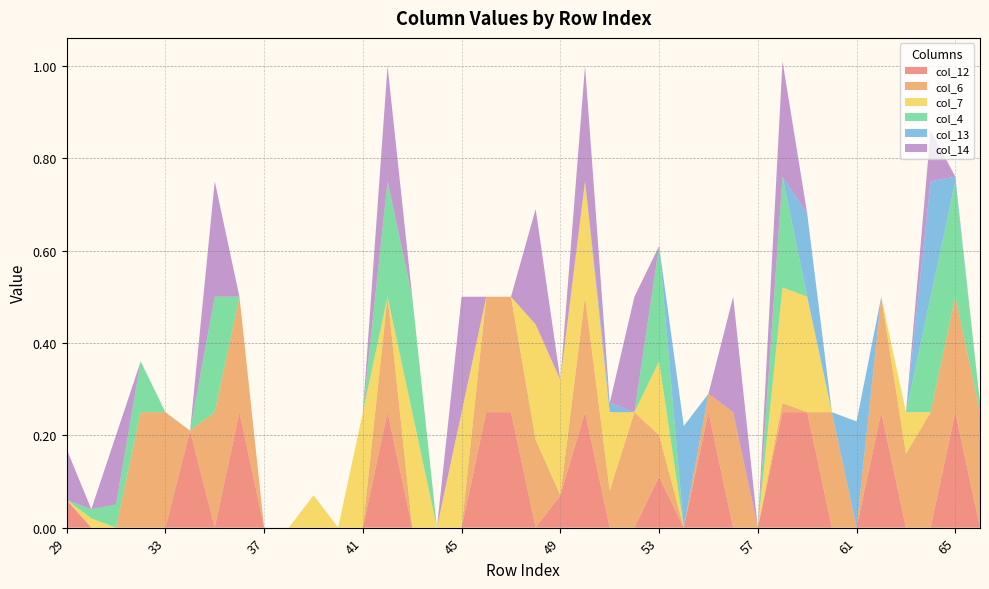

Reading right to left, transcribe all the data shown in this chart.

col_12: 0.0	0.2	0.0	0.0	0.2	0.0	0.0	0.2	0.2	0.0	0.0	0.2	0.0	0.1	0.0	0.0	0.2	0.1	0.0	0.2	0.2	0.0	0.0	0.0	0.2	0.0	0.0	0.0	0.0	0.0	0.2	0.0	0.2	0.0	0.0	0.0	0.0	0.1
col_6: 0.2	0.2	0.2	0.2	0.2	0.0	0.2	0.0	0.0	0.0	0.2	0.0	0.0	0.1	0.2	0.1	0.2	0.0	0.2	0.2	0.2	0.0	0.0	0.0	0.2	0.0	0.0	0.0	0.0	0.0	0.2	0.2	0.0	0.2	0.2	0.0	0.0	0.0
col_7: 0.0	0.0	0.0	0.1	0.0	0.0	0.0	0.2	0.2	0.0	0.0	0.0	0.0	0.2	0.0	0.2	0.2	0.2	0.2	0.0	0.0	0.2	0.0	0.2	0.0	0.2	0.0	0.1	0.0	0.0	0.0	0.0	0.0	0.0	0.0	0.0	0.0	0.0
col_4: 0.0	0.2	0.2	0.0	0.0	0.0	0.0	0.0	0.2	0.0	0.0	0.0	0.0	0.2	0.0	0.0	0.0	0.0	0.0	0.0	0.0	0.0	0.0	0.2	0.2	0.0	0.0	0.0	0.0	0.0	0.0	0.2	0.0	0.0	0.1	0.1	0.0	0.0
col_13: 0.0	0.0	0.2	0.0	0.0	0.2	0.0	0.2	0.0	0.0	0.0	0.0	0.2	0.0	0.0	0.0	0.0	0.0	0.0	0.0	0.0	0.0	0.0	0.0	0.0	0.0	0.0	0.0	0.0	0.0	0.0	0.0	0.0	0.0	0.0	0.0	0.0	0.0
col_14: 0.0	0.0	0.1	0.0	0.0	0.0	0.0	0.0	0.2	0.0	0.2	0.0	0.0	0.0	0.2	0.0	0.2	0.0	0.2	0.0	0.0	0.2	0.0	0.0	0.2	0.0	0.0	0.0	0.0	0.0	0.0	0.2	0.0	0.0	0.0	0.1	0.0	0.1